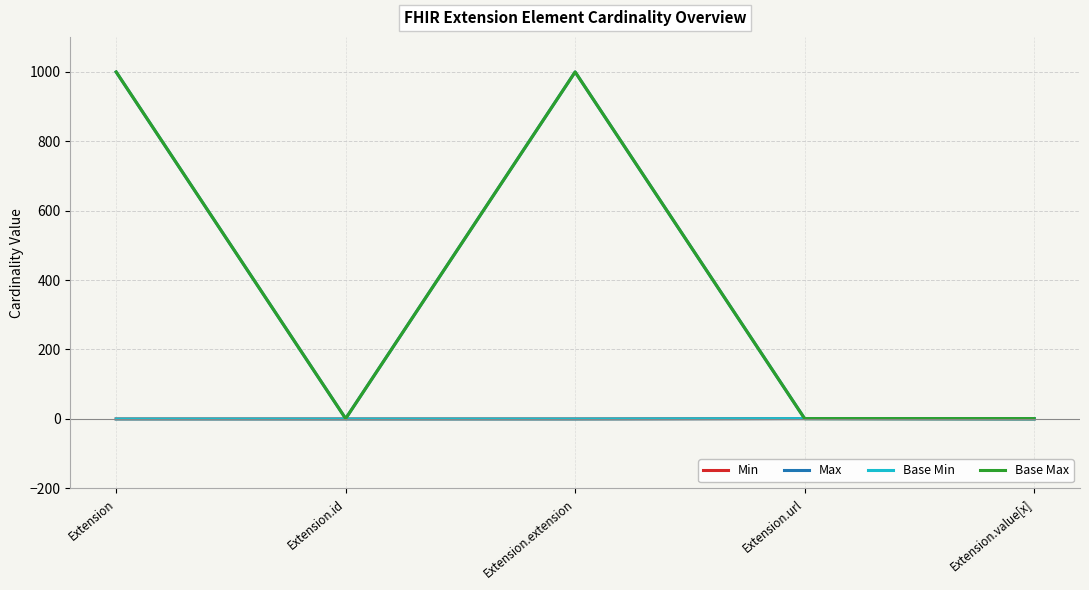

Which series has the largest total across all categories?

Max